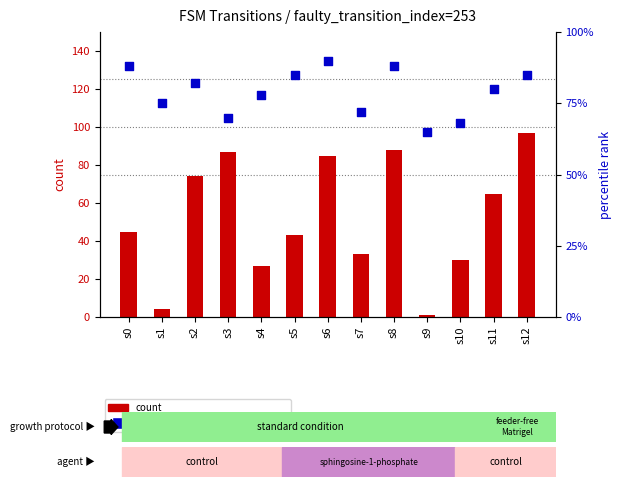

At how many categories does at least one series exceed 81?

7